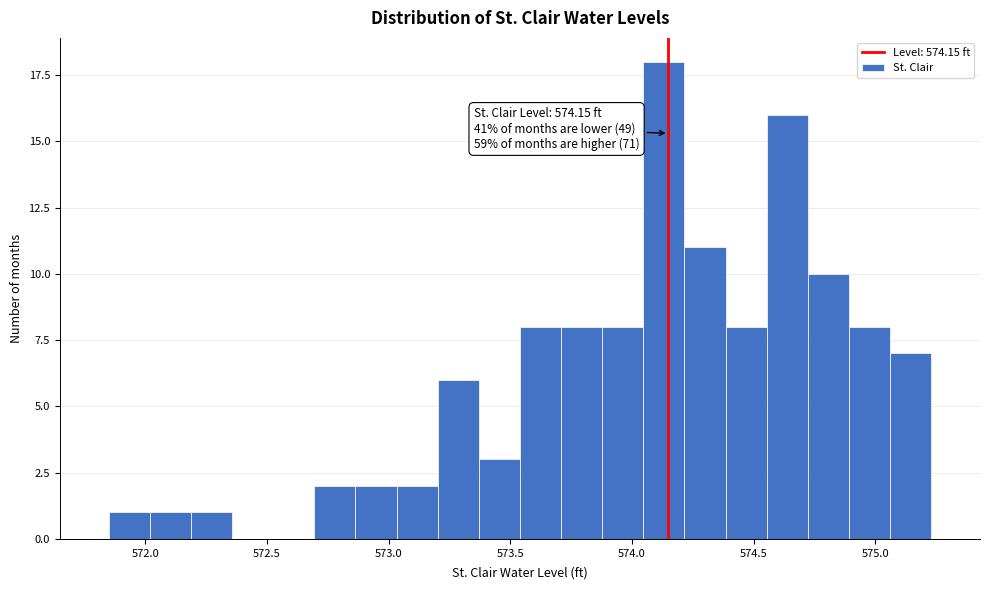

Read against the x-axis, roughly where is the centre of the tallest bar?

574.15